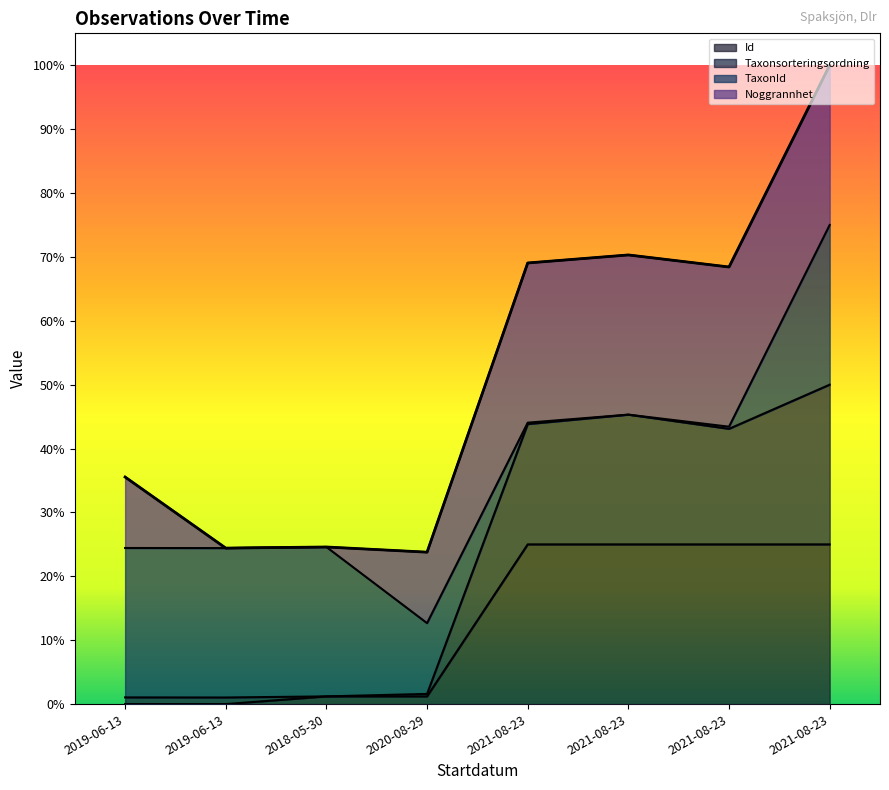

Between 2021-08-23 and 2021-08-23, which series saw the biggest shift?

Taxonsorteringsordning